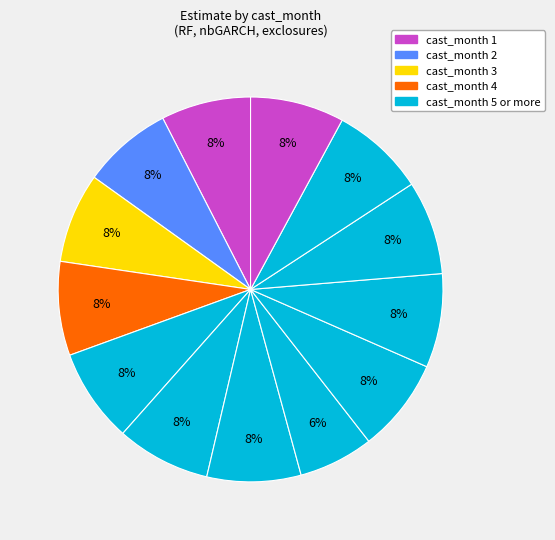

To the nearest percent, what is the difference between the largest and smallest slice percentages?

2%